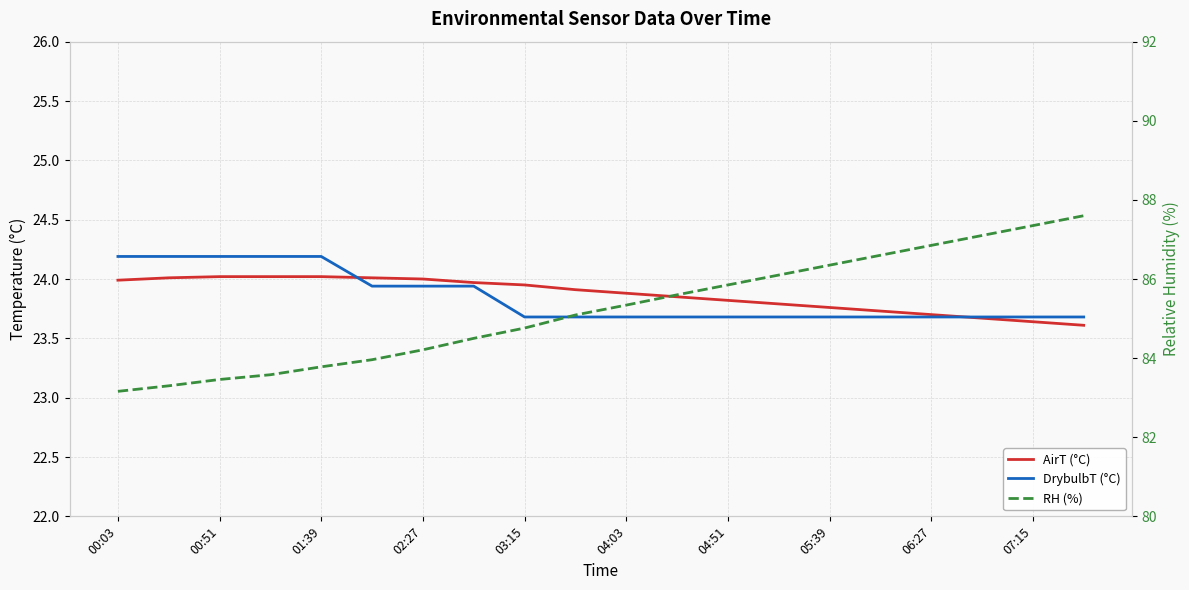

True or false: RH (%) and AirT (°C) intersect in this chart.

False